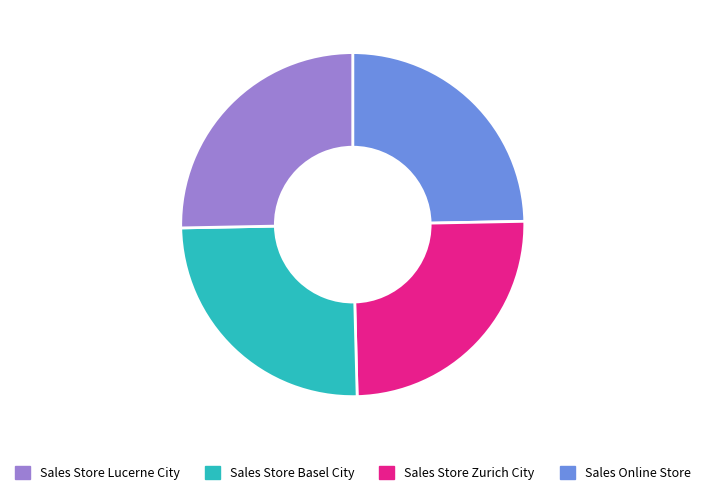

How many segments does this pie chart have?

4